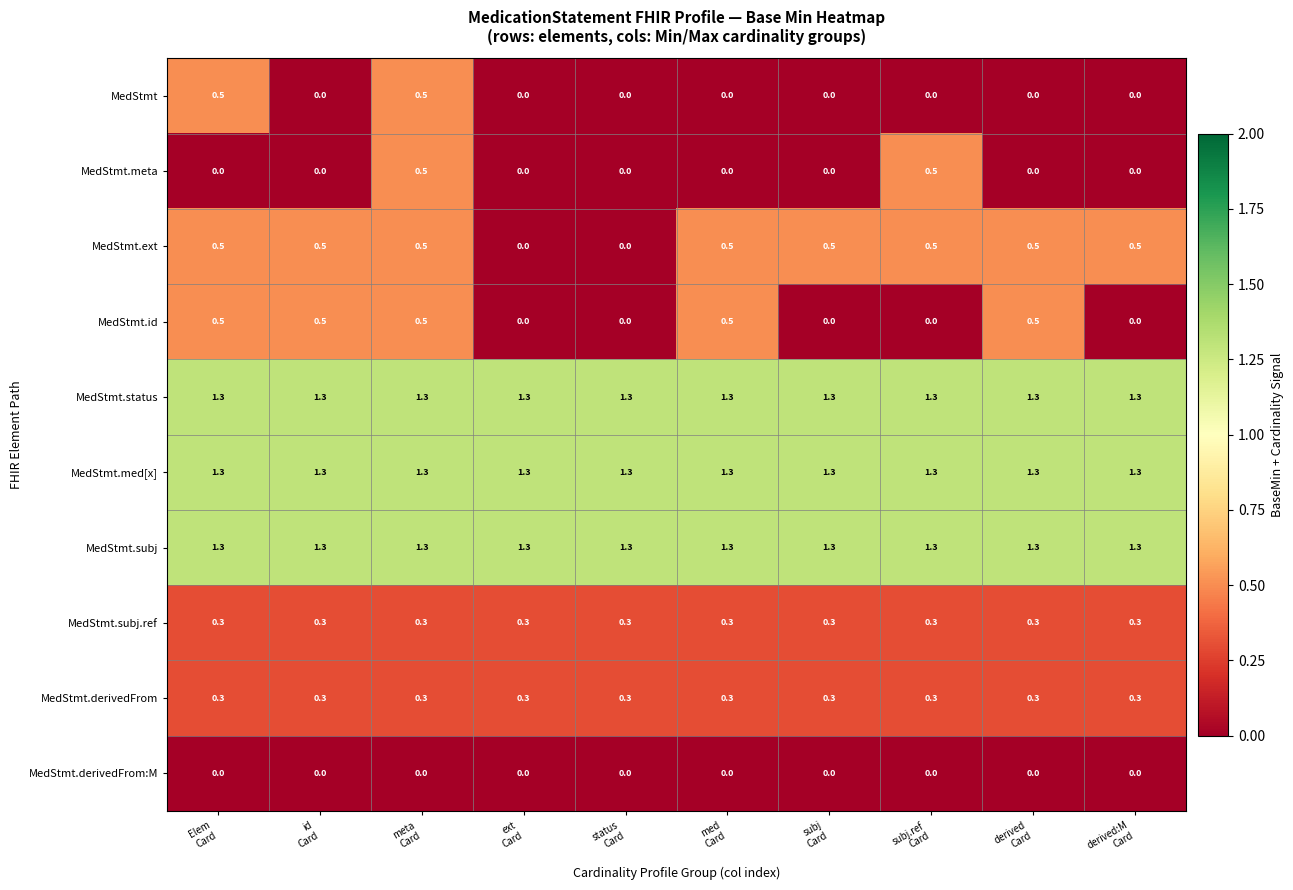

What is the maximum value for MedStmt.subj?

1.3